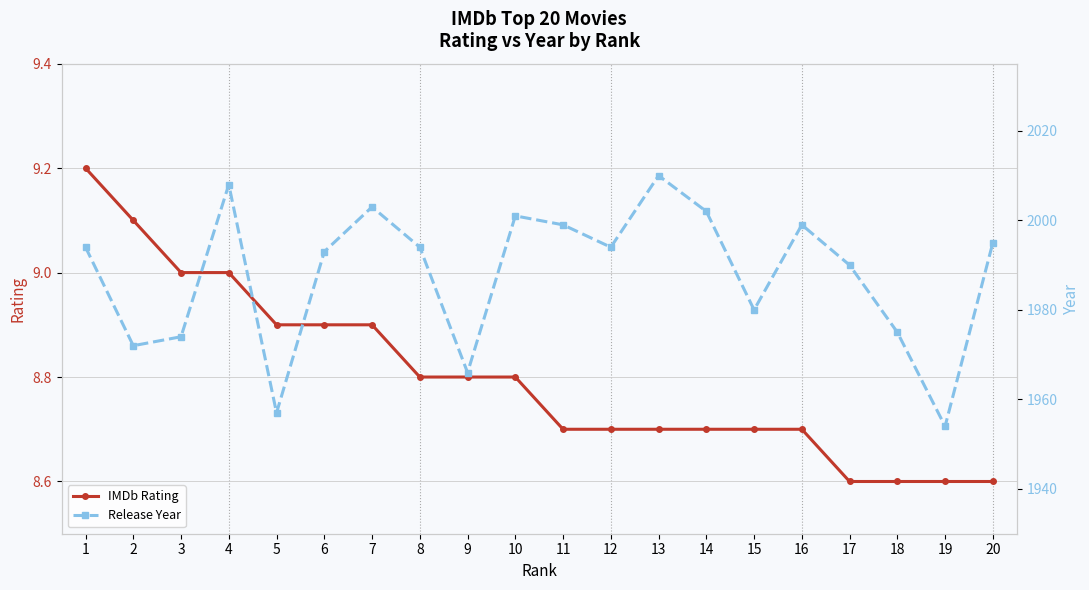

The Release Year series shows 616.0 at 7. True or false?

False